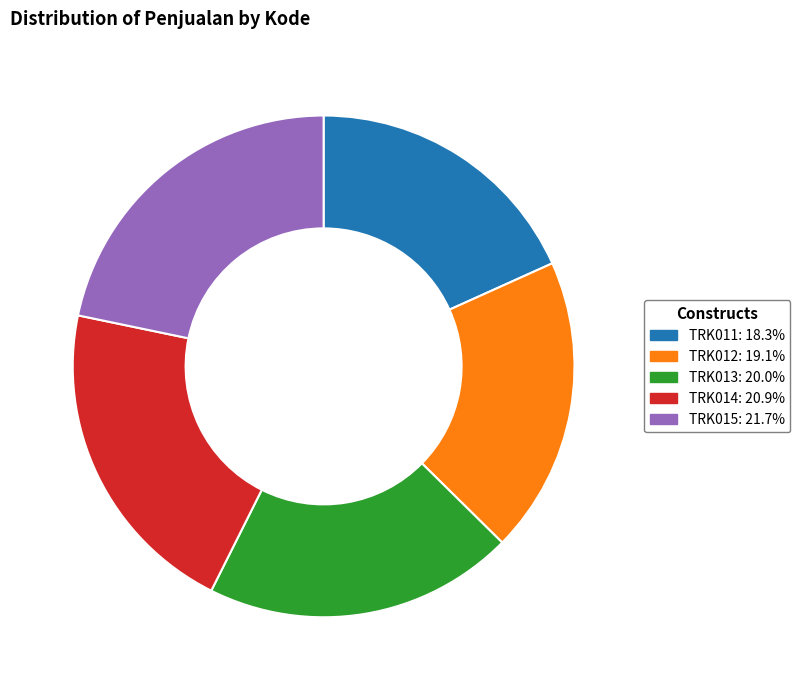

Combined, do TRK015: 21.7% and TRK012: 19.1% account for over 50%?

No